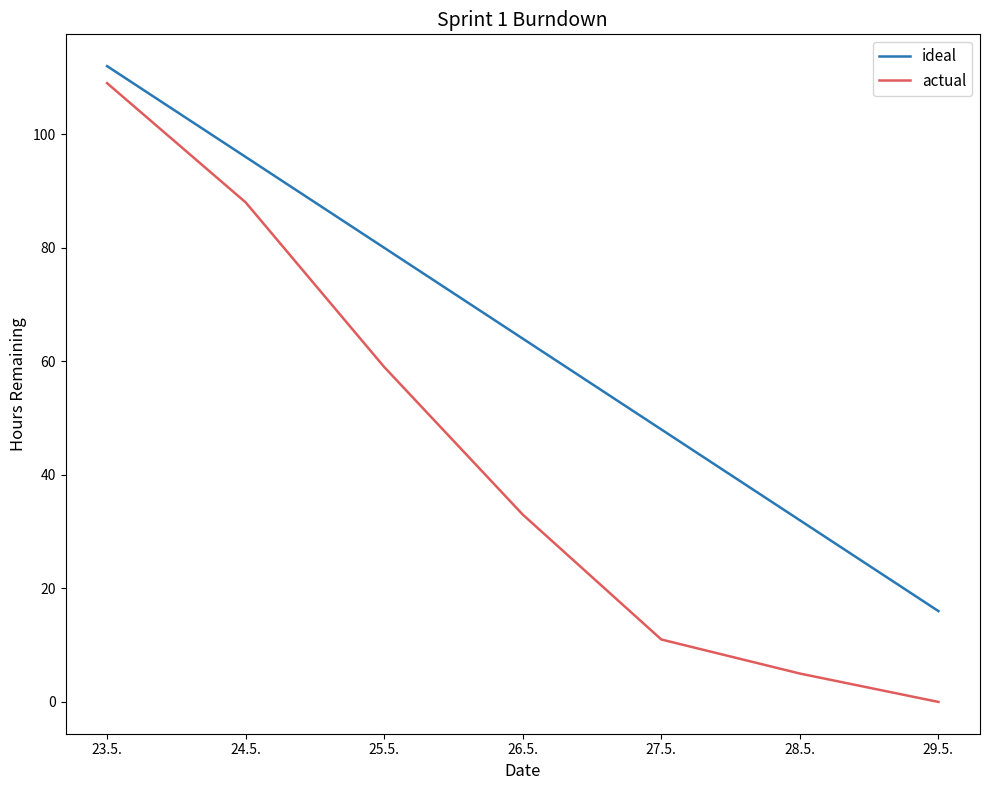

Reading left to right, what are all the values shown in this chart?

ideal: 112	96	80	64	48	32	16
actual: 109	88	59	33	11	5	0